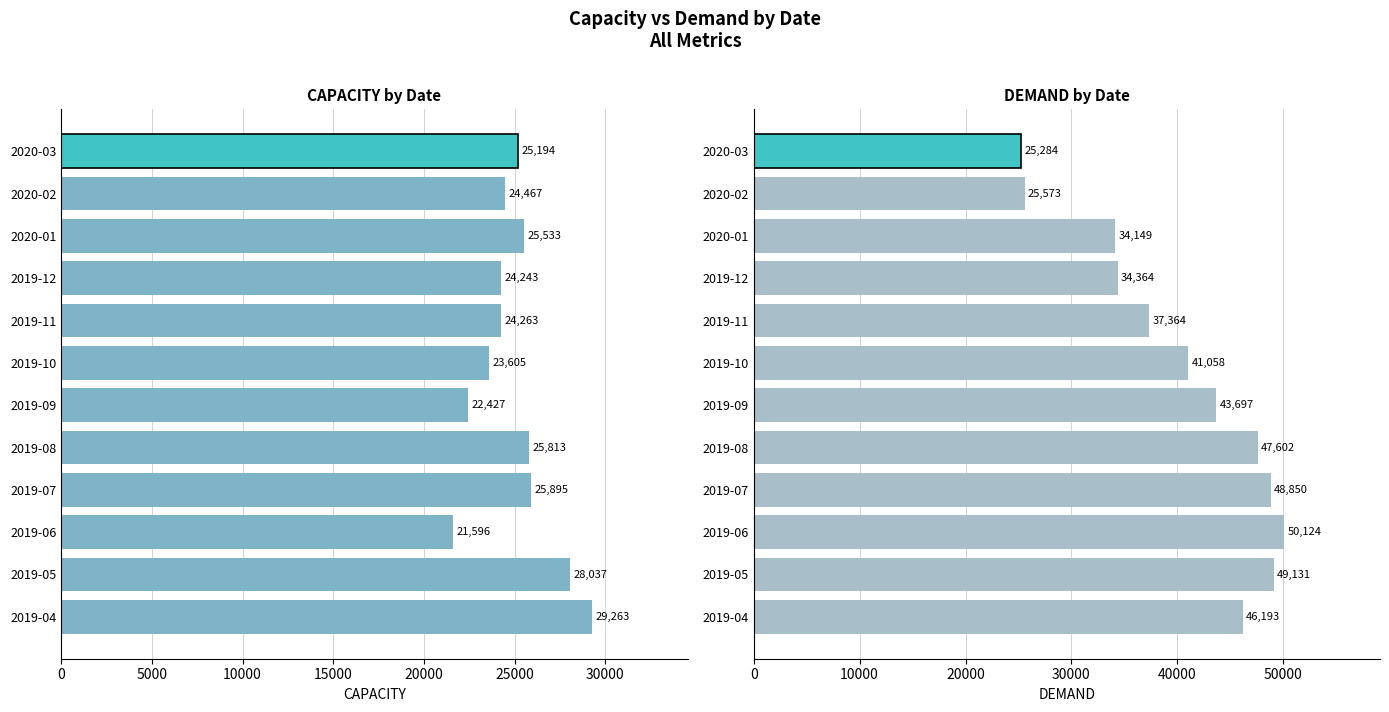

What are all the series names shown in the legend?

CAPACITY, DEMAND